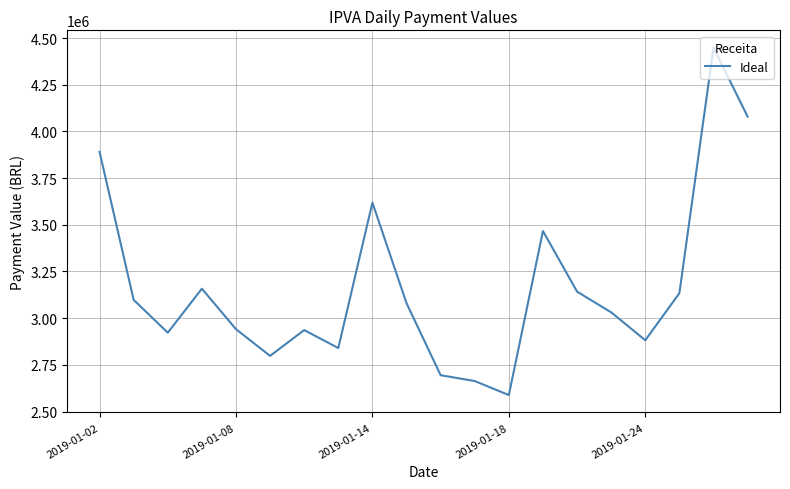

What is the smallest value displayed?

2588145.4